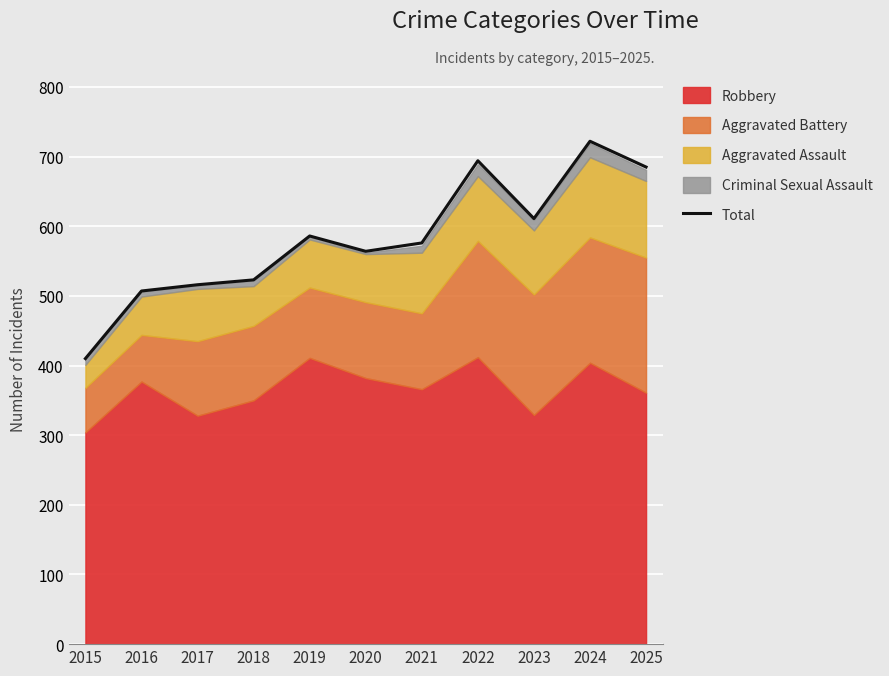

Reading left to right, transcribe all the data shown in this chart.

410	507	516	523	586	564	576	694	611	722	685